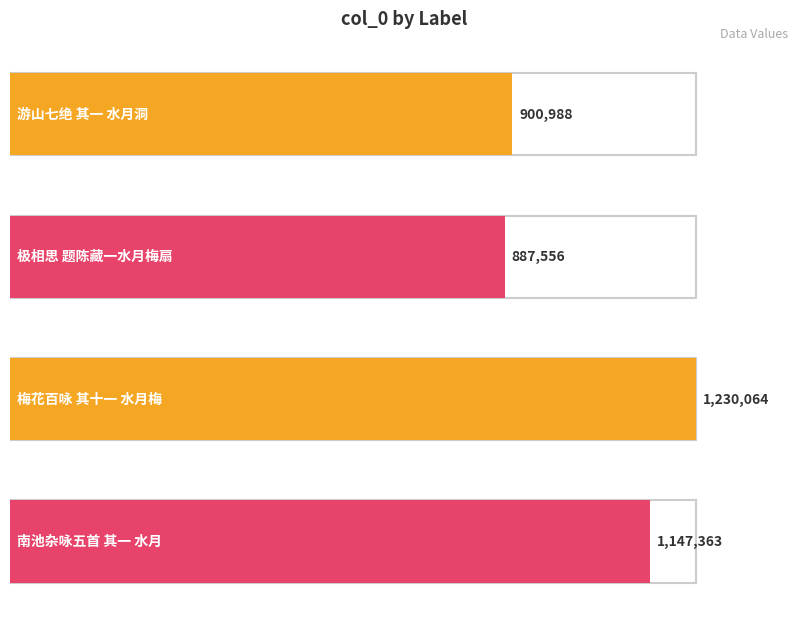

What is the ratio of the value at 南池杂咏五首 其一 水月 to the value at 梅花百咏 其十一 水月梅?

0.9